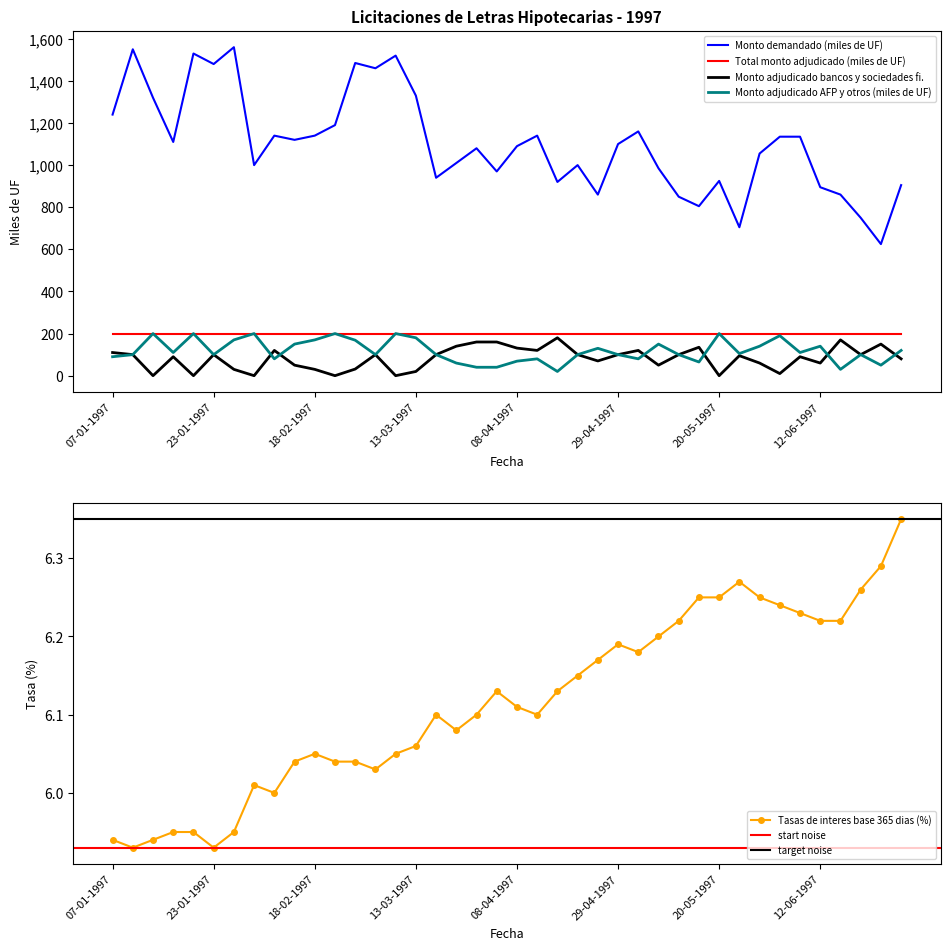

What is the value of the Tasas de interes base 365 dias (%) point at the 32nd from the left?

6.3